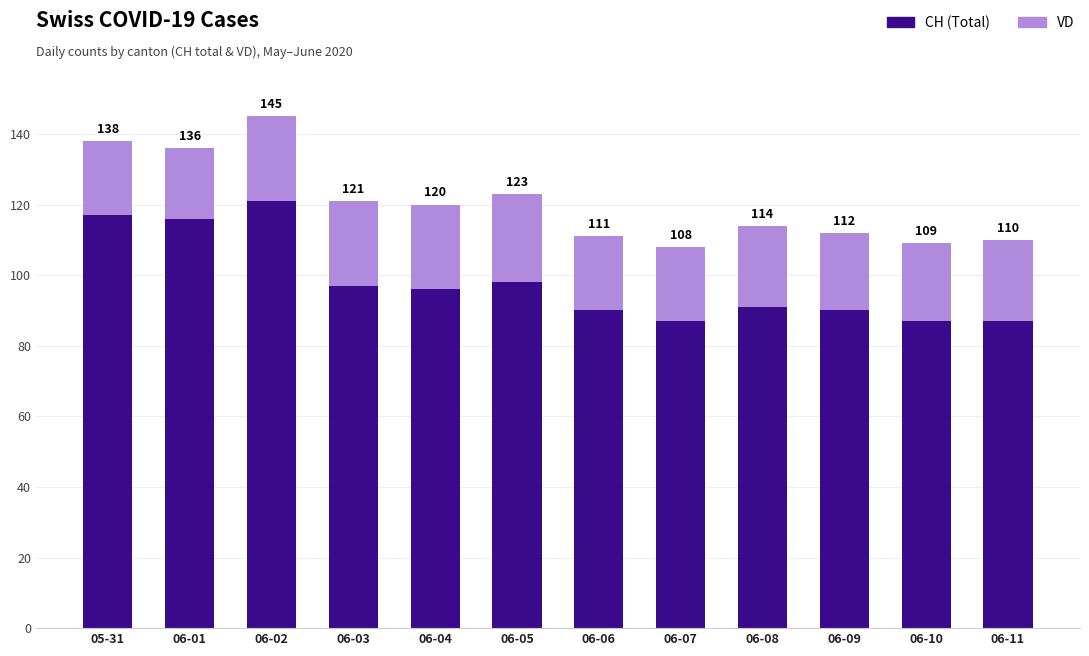

Are the bars horizontal?

No